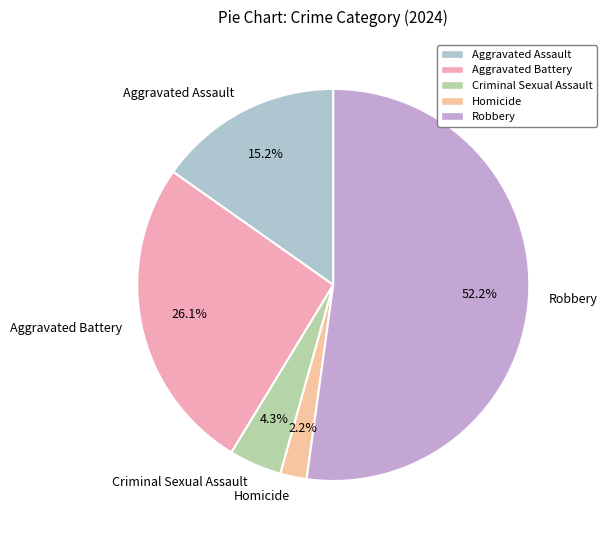

What portion of the pie excludes Aggravated Assault?

84.8%